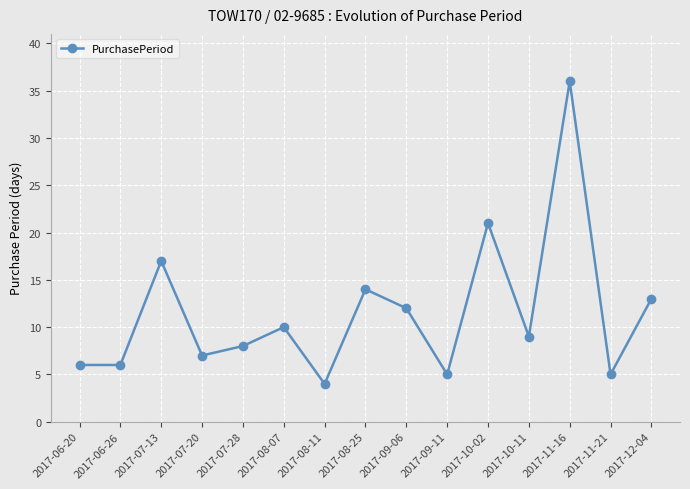

What is the label of the 11th point from the left?

2017-10-02